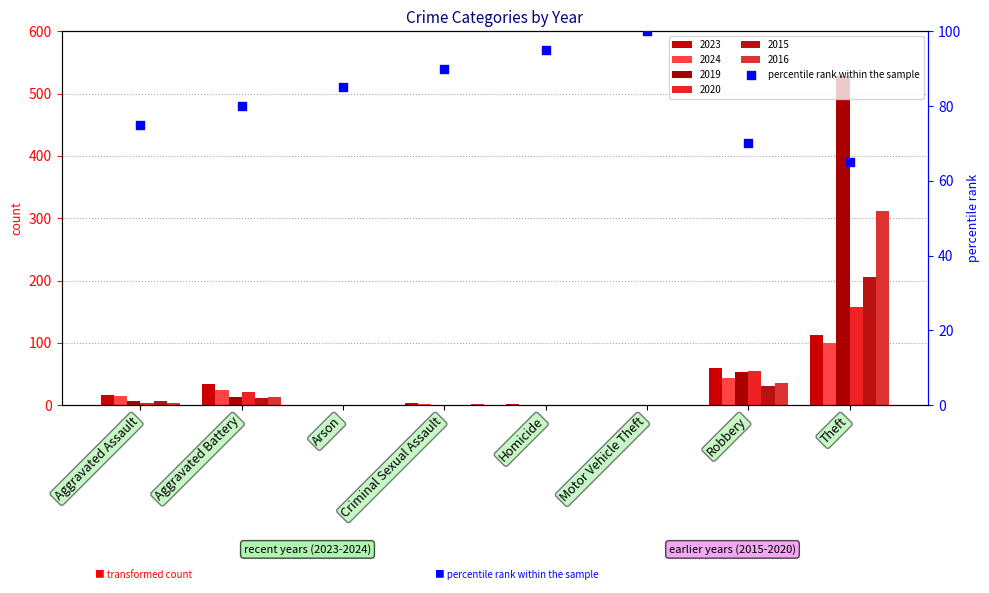

Approximately how many times larger is the value at Aggravated Battery compared to Arson?

0.9